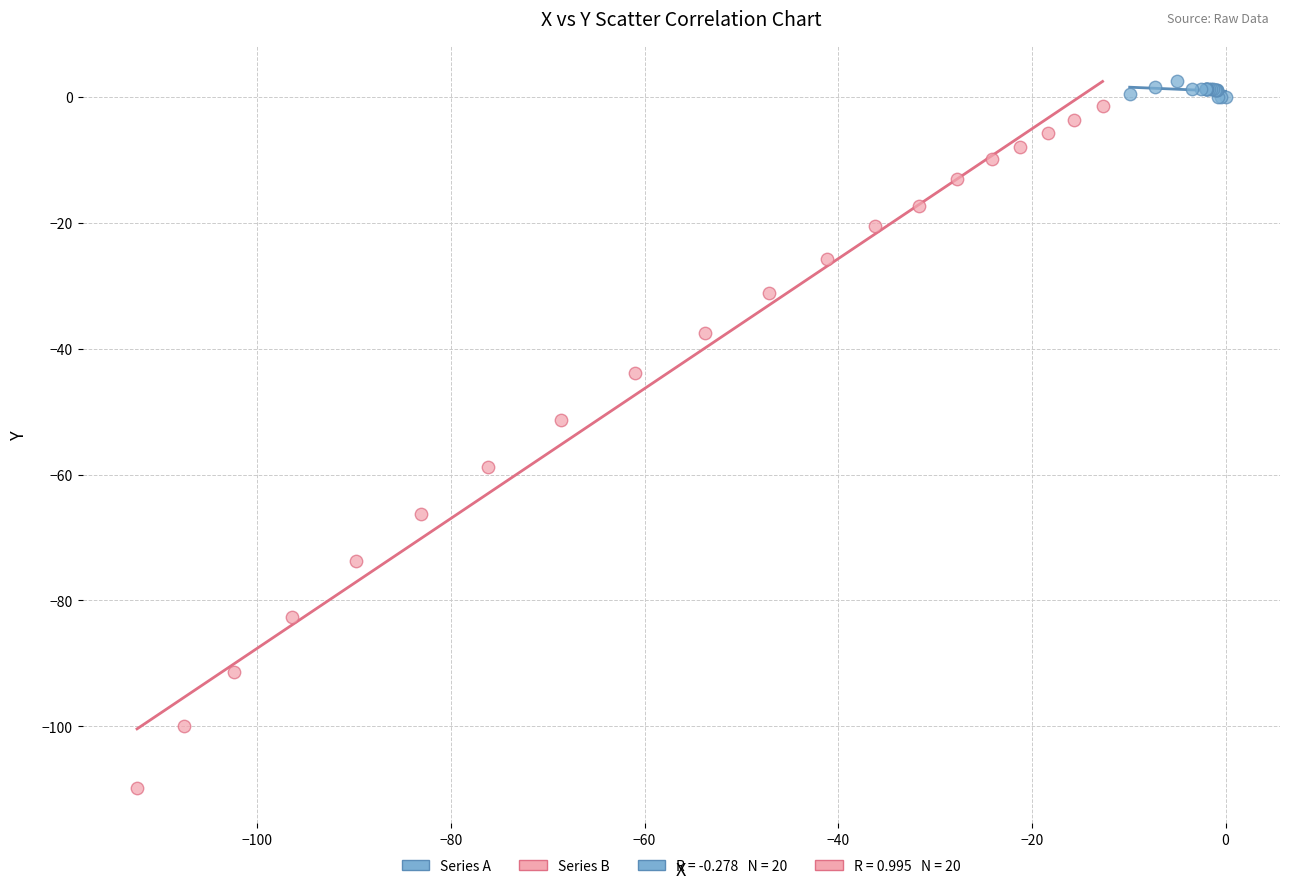

Which series contains the lowest Y value?

Series B